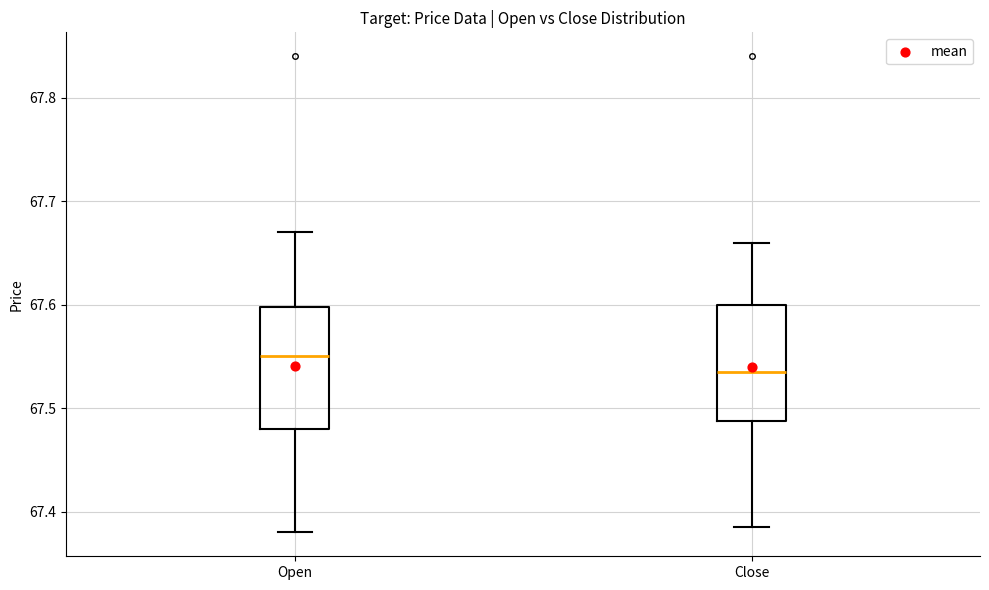

Reading left to right, transcribe this box plot: for each box, give where its median line is, the range the box spans, and where its two whiskers end, as read against the y-axis. The values are not printed on the chart, so give them approximately, as read against the axis.

Open: median 67.55, box 67.48 to 67.60, whiskers 67.38 to 67.67
Close: median 67.54, box 67.49 to 67.60, whiskers 67.39 to 67.66